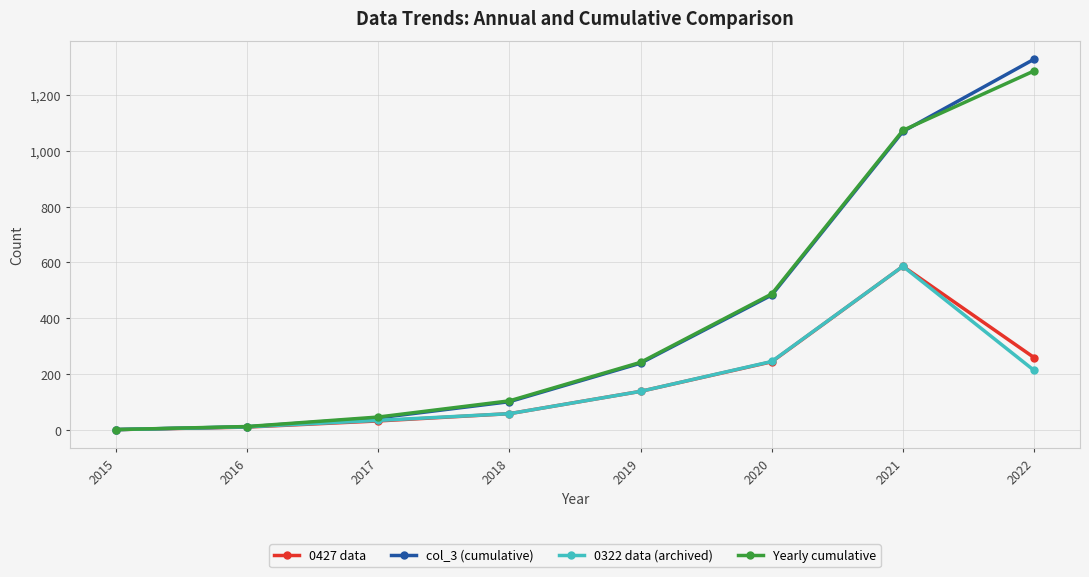

What is the value of the 0427 data point at the 7th from the left?

586